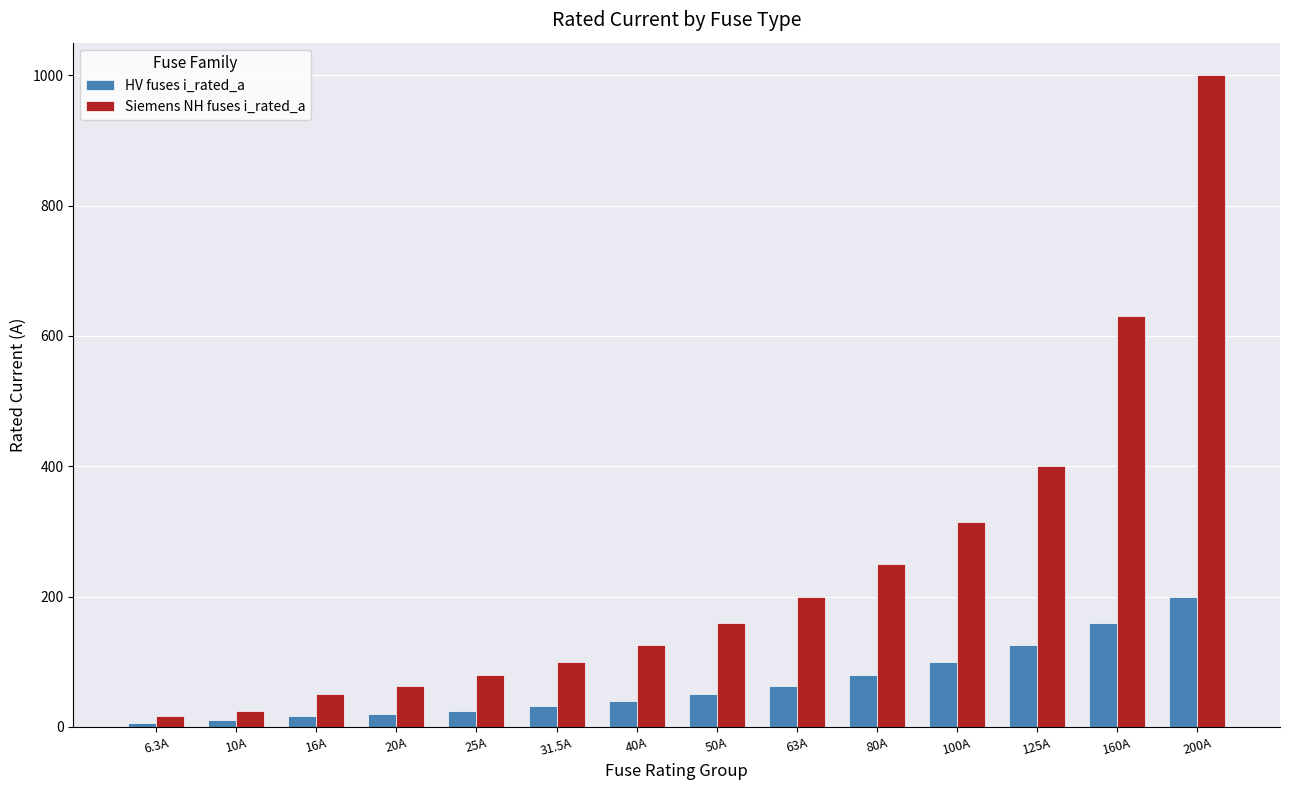

Is it true that HV fuses i_rated_a equals 100.0 at 100A?

True